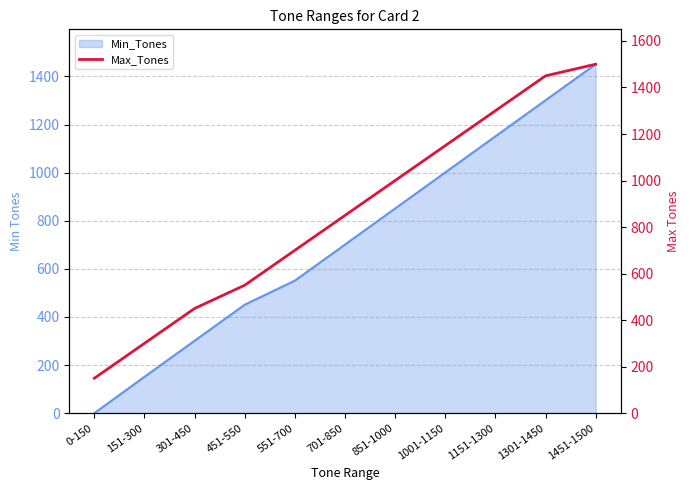

List the labels in order of value, largest first.

1451-1500, 1301-1450, 1151-1300, 1001-1150, 851-1000, 701-850, 551-700, 451-550, 301-450, 151-300, 0-150